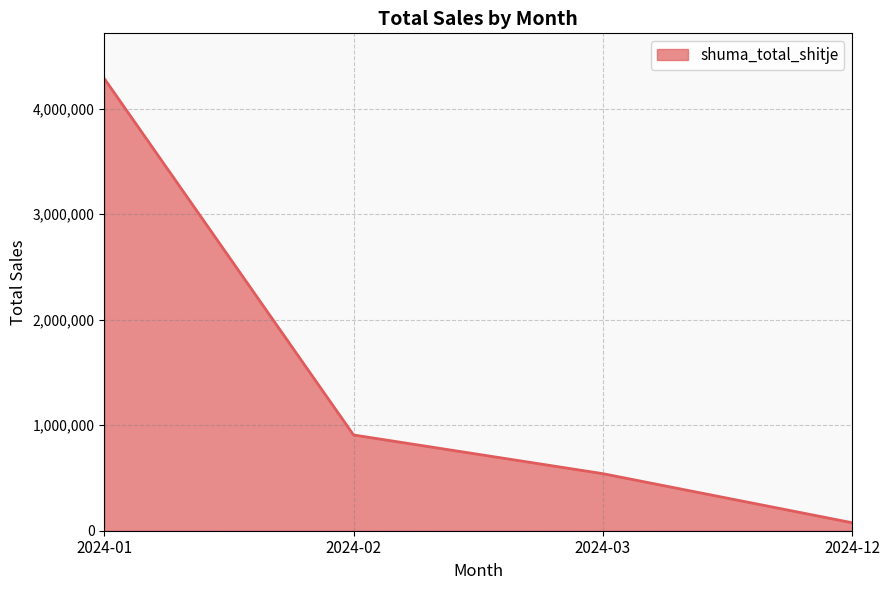

What is the ratio of the value at 2024-03 to the value at 2024-12?

7.1